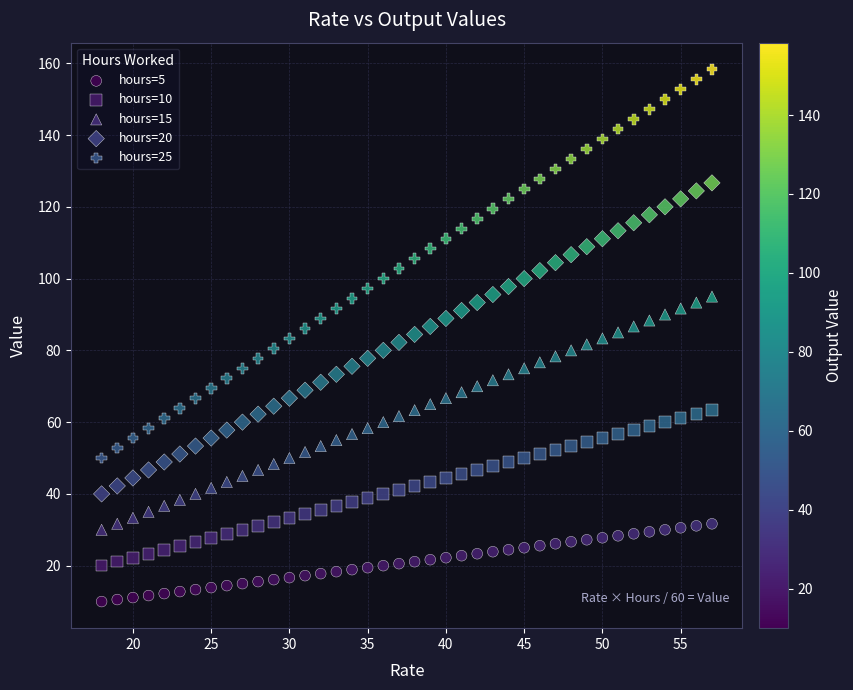

Which series has the largest Y range (max minus min)?

hours=25